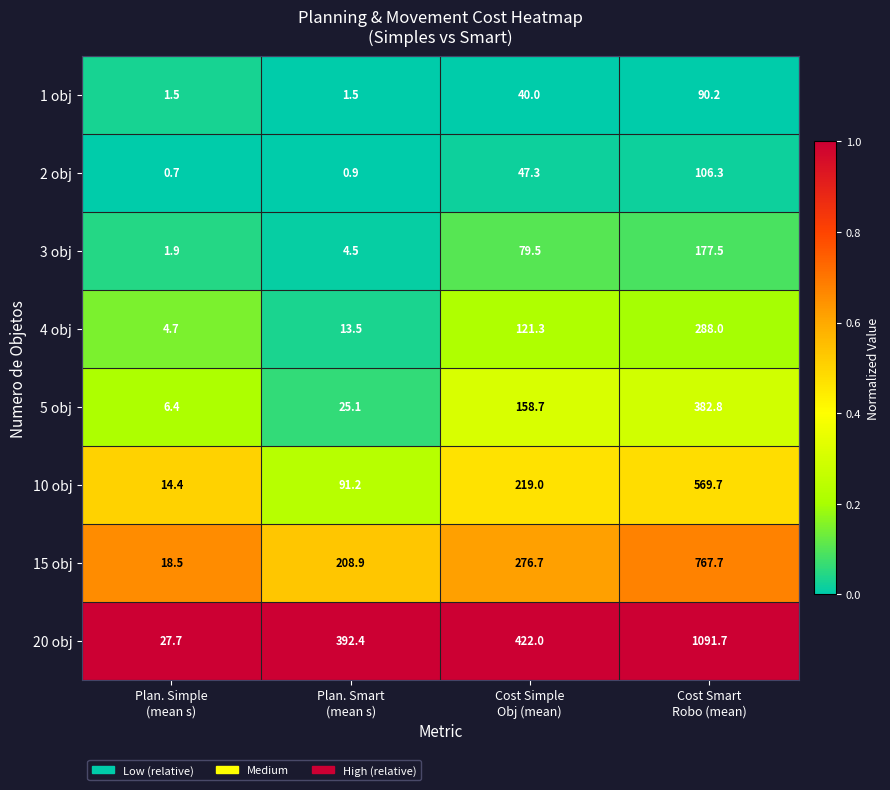

Which series has the largest total across all categories?

20 obj